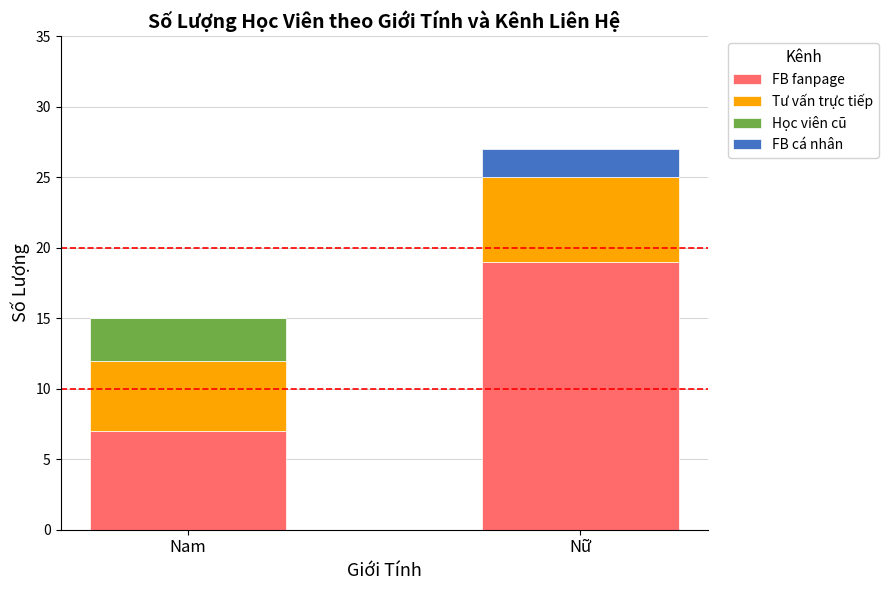

Reading right to left, list the values for the FB fanpage series.

Nữ=19	Nam=7